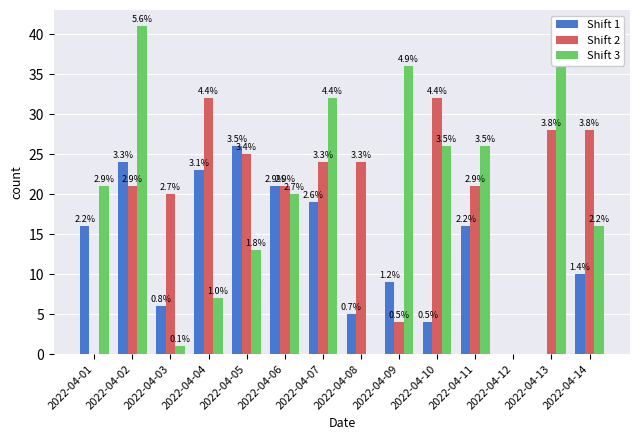

What are all the series names shown in the legend?

Shift 1, Shift 2, Shift 3